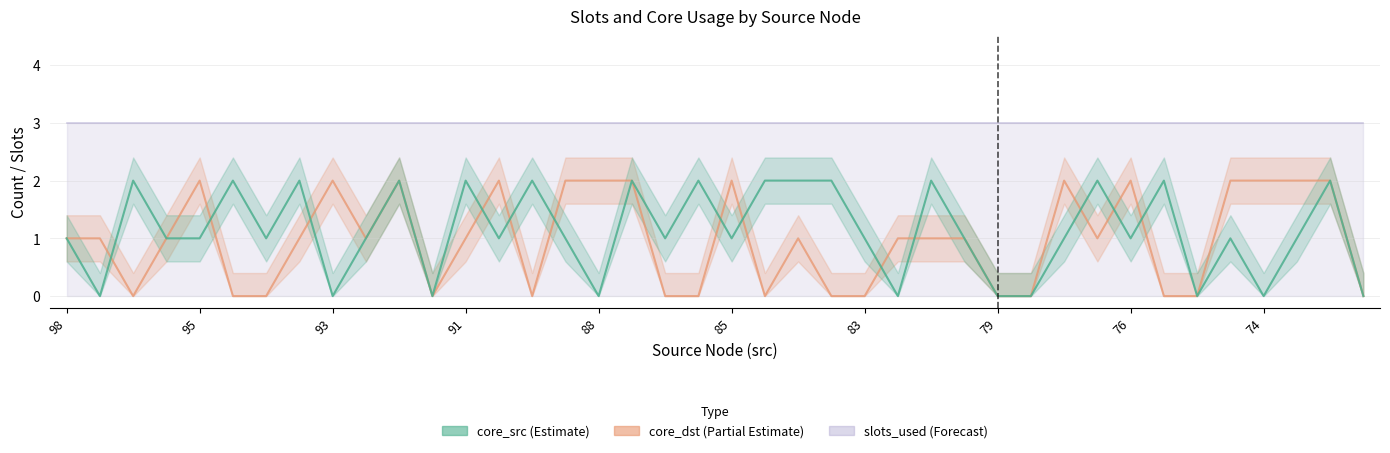

True or false: core_dst has more than 2 points higher than both neighbors.

True